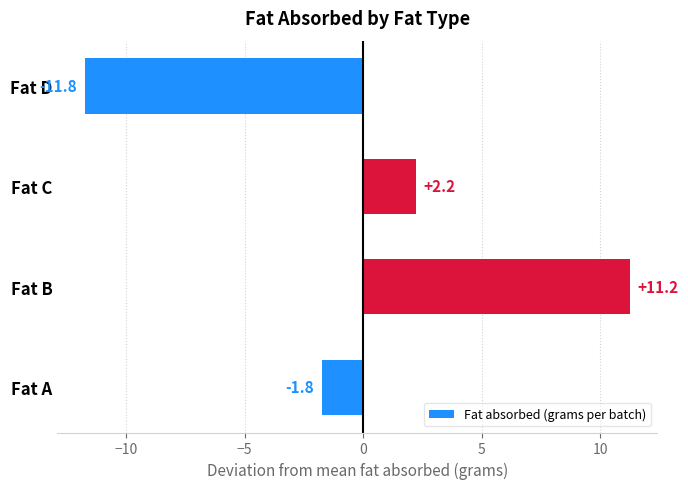

Which label corresponds to the largest value in the chart?

Fat B